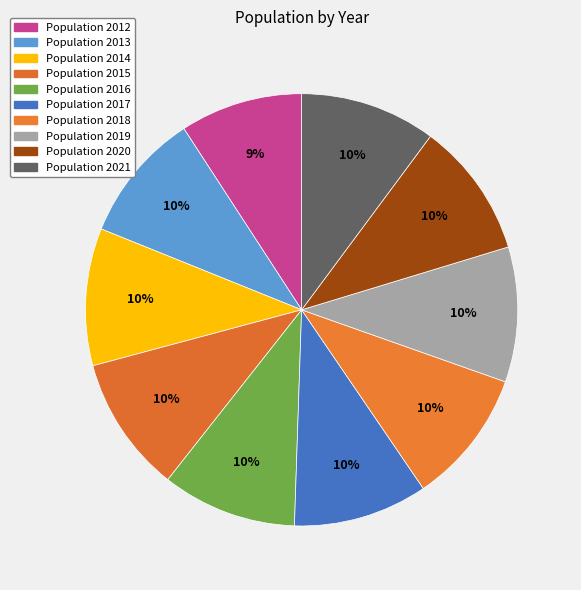

Which slice is the largest?

2014